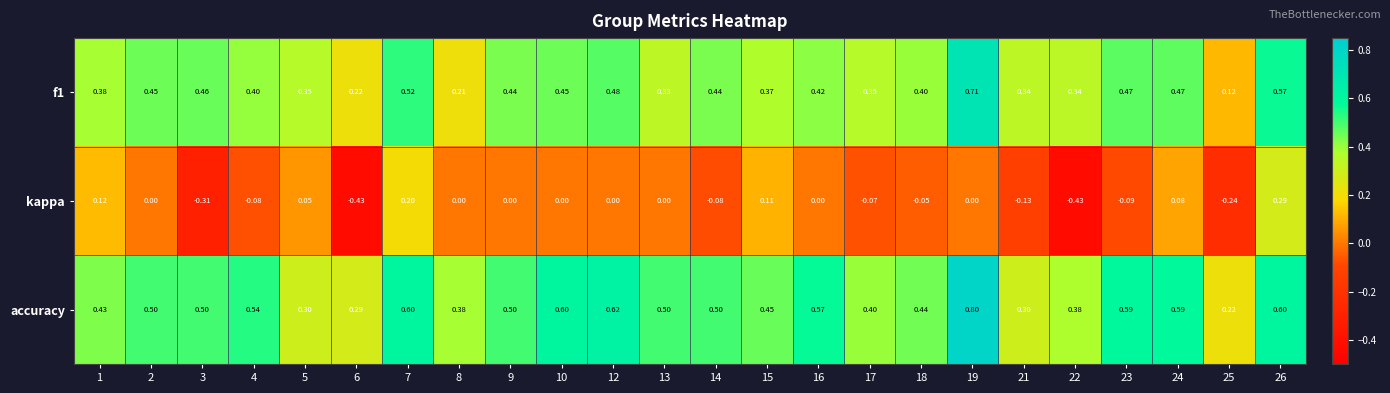

Which series has the largest total across all categories?

accuracy